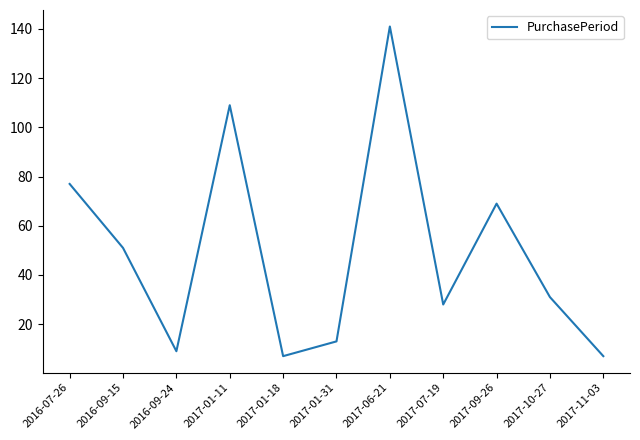

How many interior local peaks (higher than both neighbors) does the data have?

3